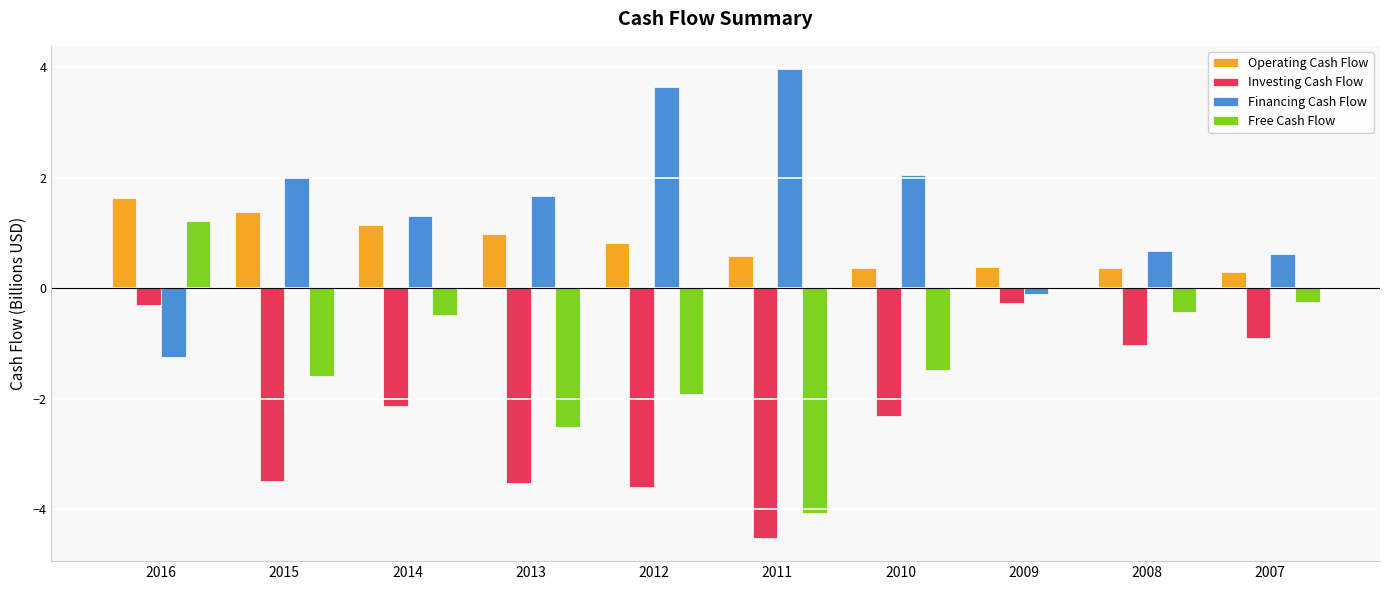

What is the sum of the Financing Cash Flow values at 2012 and 2008?

4.3